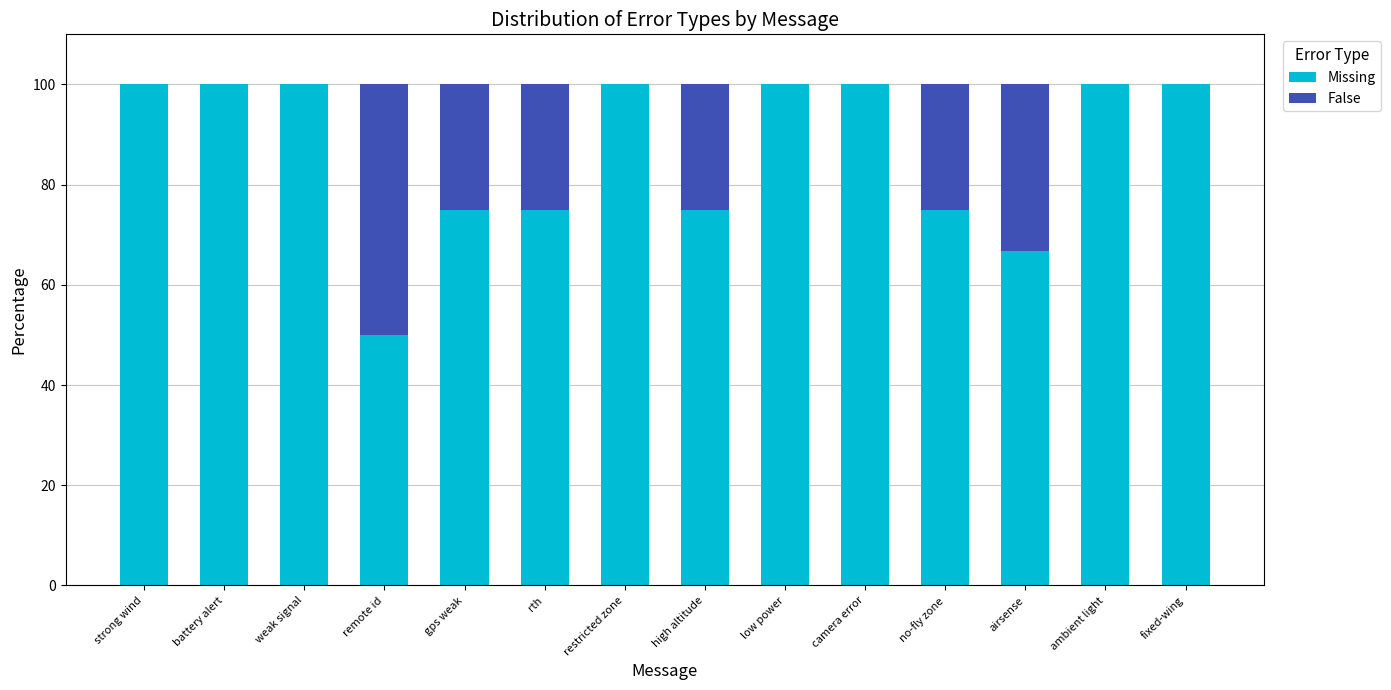

What is the sum of the Missing values at ambient light and strong wind?

200.0